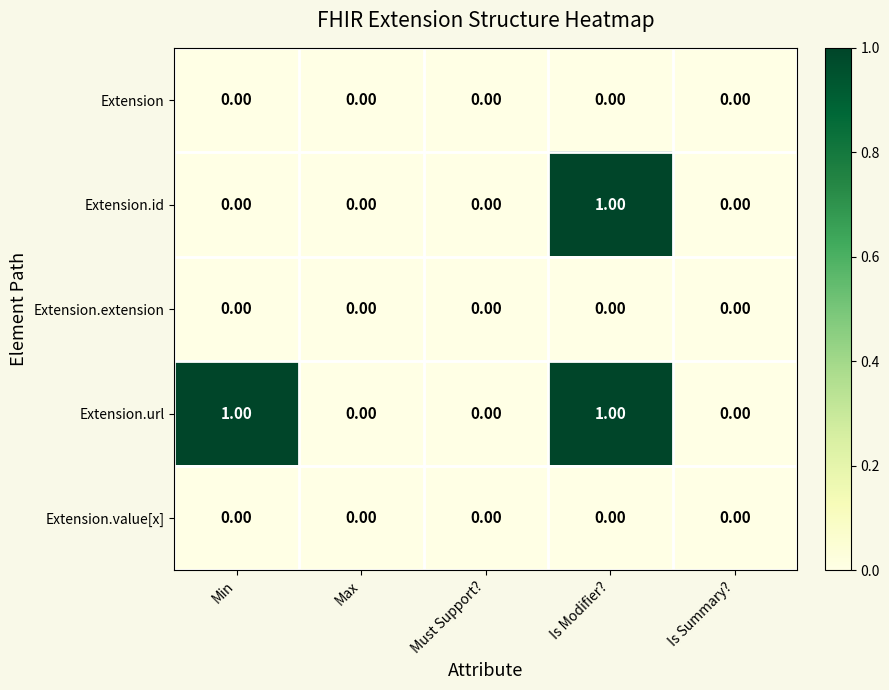

At which category is the sum across all series the highest?

Is Modifier?